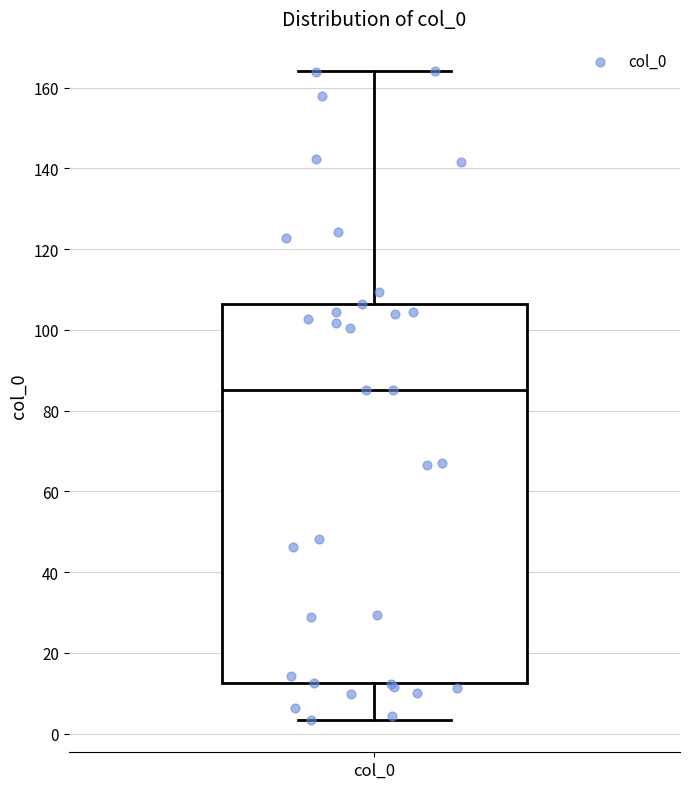

Read this box plot against the y-axis: the position of the median line, the range covered by the box, and the ends of both whiskers. The values are not printed on the chart, so give them approximately, as read against the axis.

median 86, box 12 to 106, whiskers 4 to 164